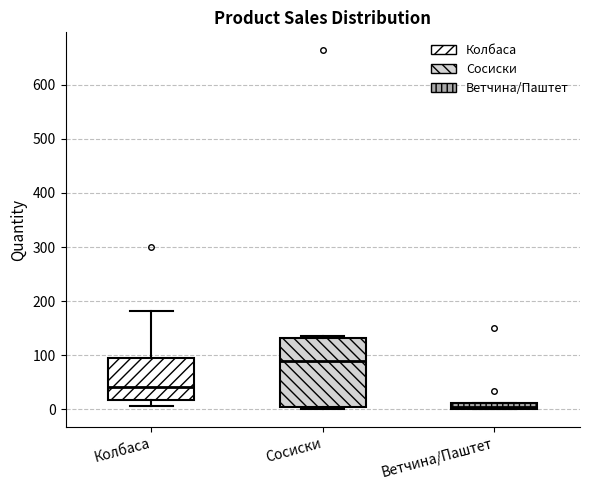

Which box is the tallest, from its lower edge to its upper edge?

Сосиски